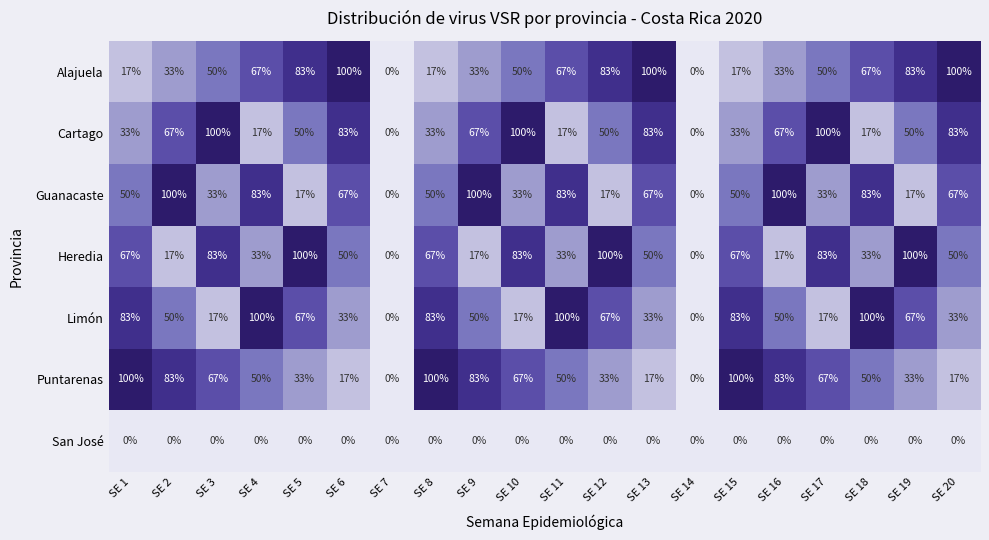

The Limón series shows 106 at SE 19. True or false?

False